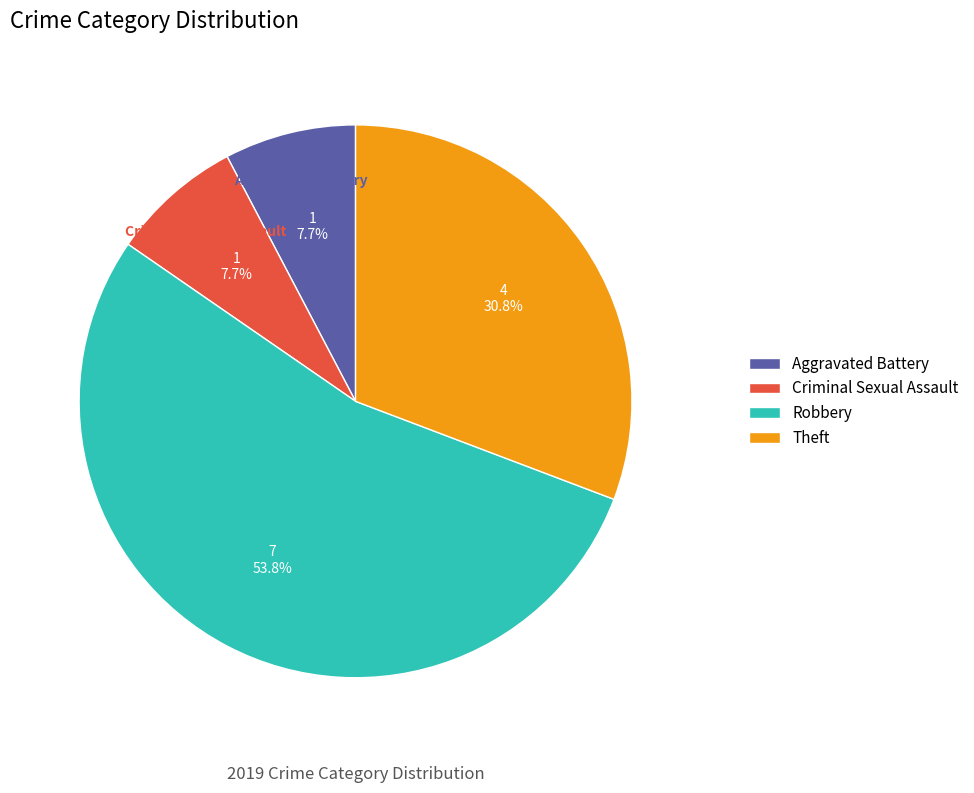

Is it true that Criminal Sexual Assault is 2% of the pie?

False